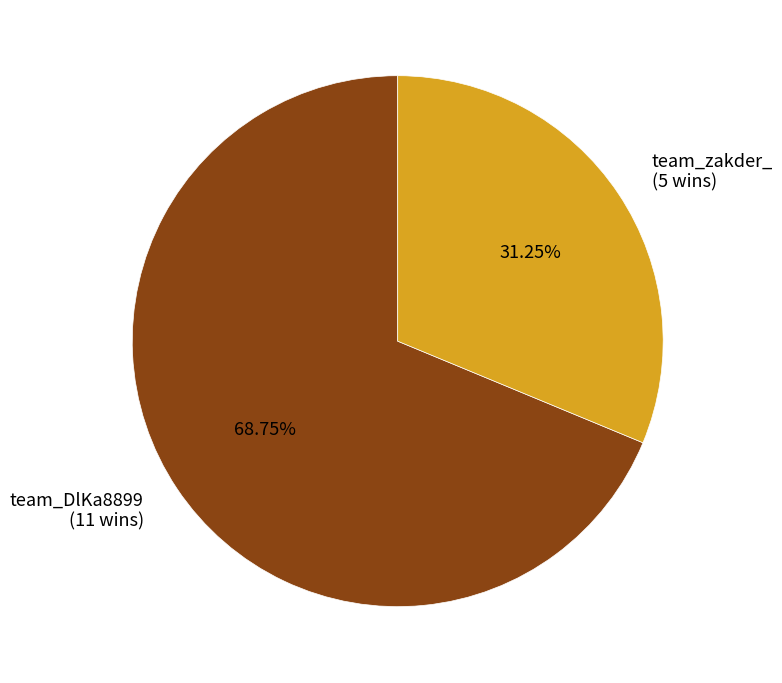

Combined, do team_DlKa8899 (11 wins) and team_zakder_ (5 wins) account for over 50%?

Yes